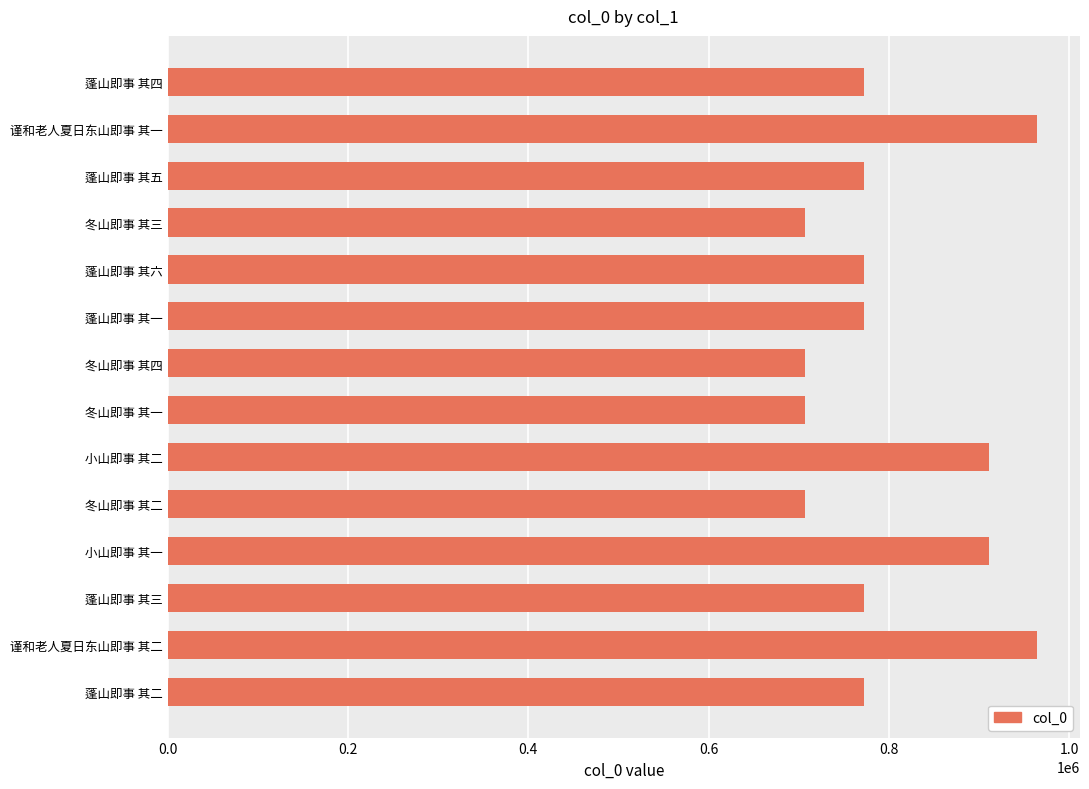

Approximately how many times larger is the value at 小山即事 其一 compared to 小山即事 其二?

1.0